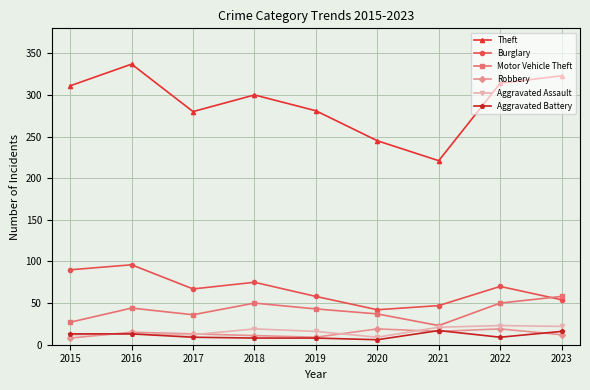

What is the value of the Motor Vehicle Theft point at the 5th from the left?

43